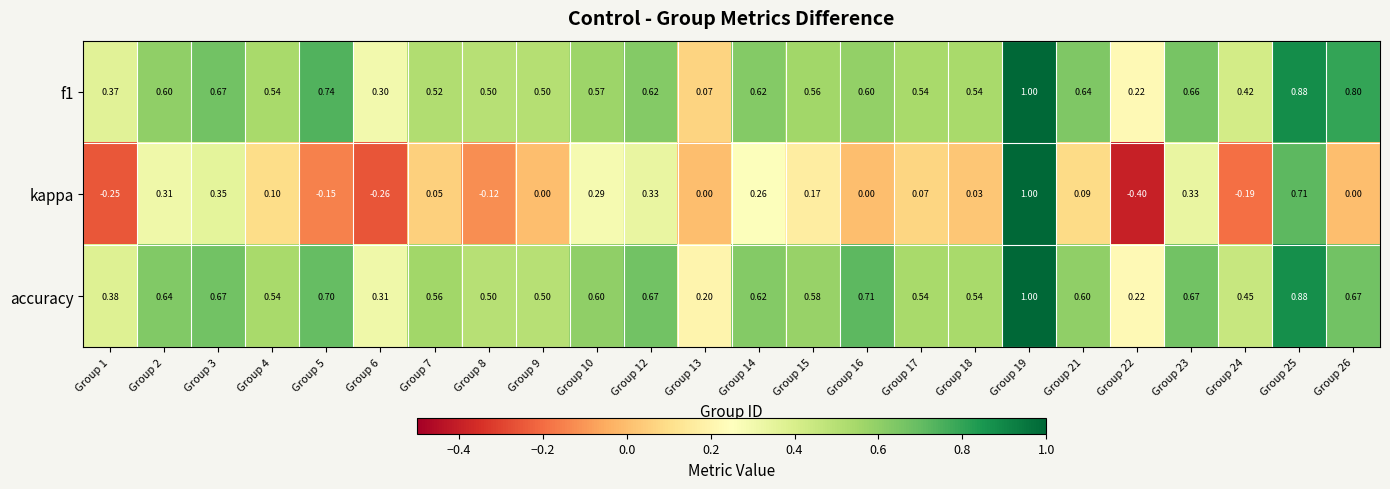

Is the value of kappa at Group 16 greater than the value of f1 at Group 26?

No